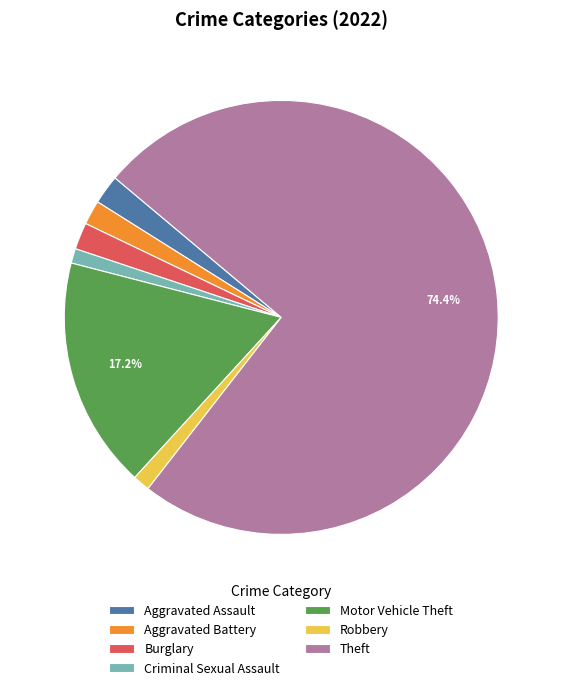

Does Theft account for over 50% of the chart?

Yes